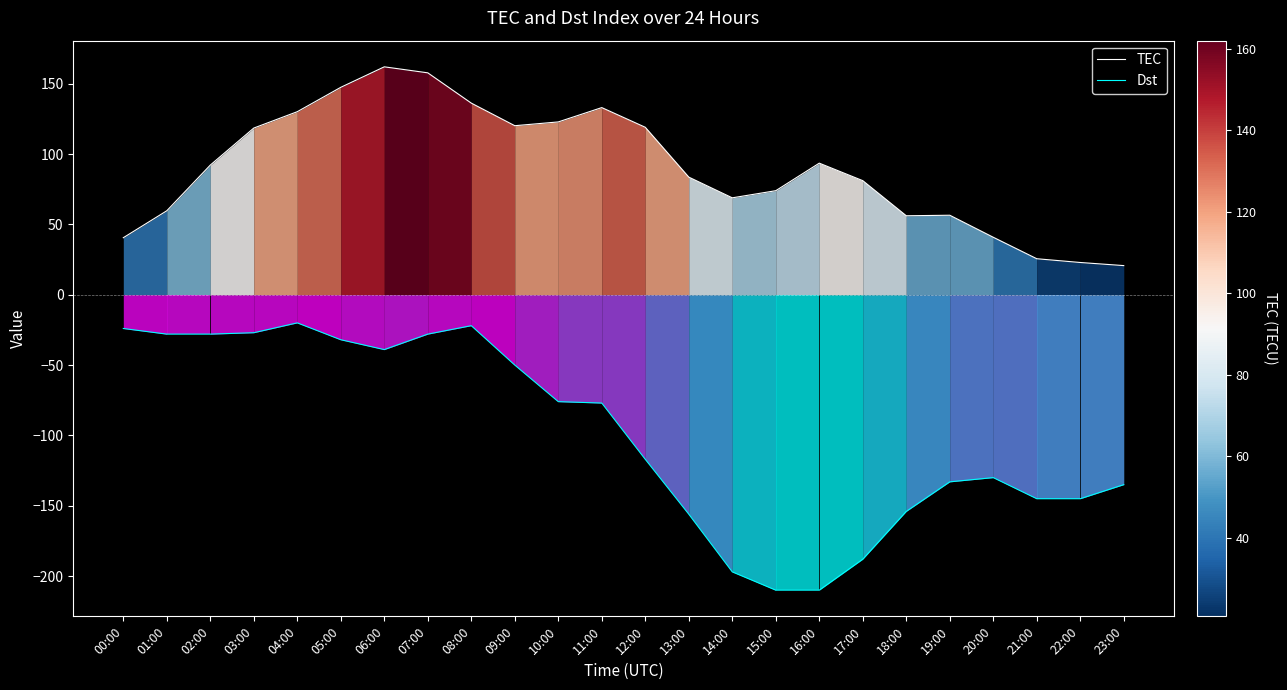

How many data points in TEC are less than 92?

12